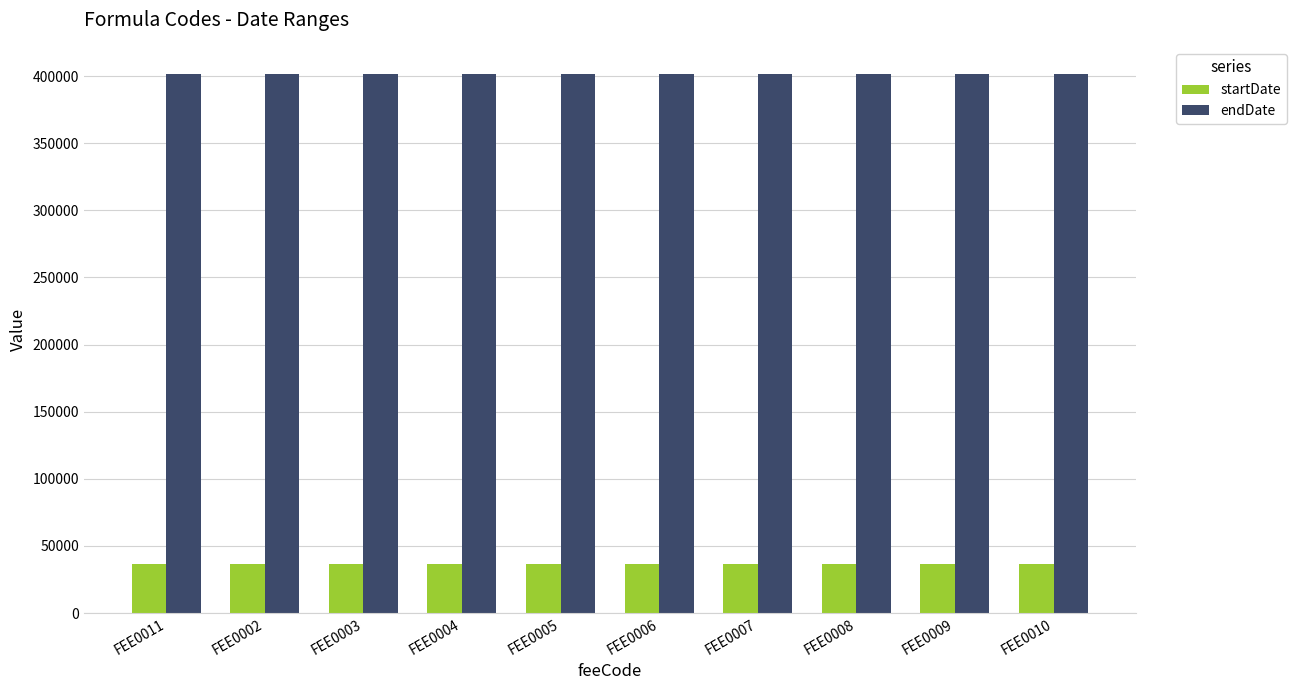

List the series in order of their peak value, highest first.

endDate, startDate